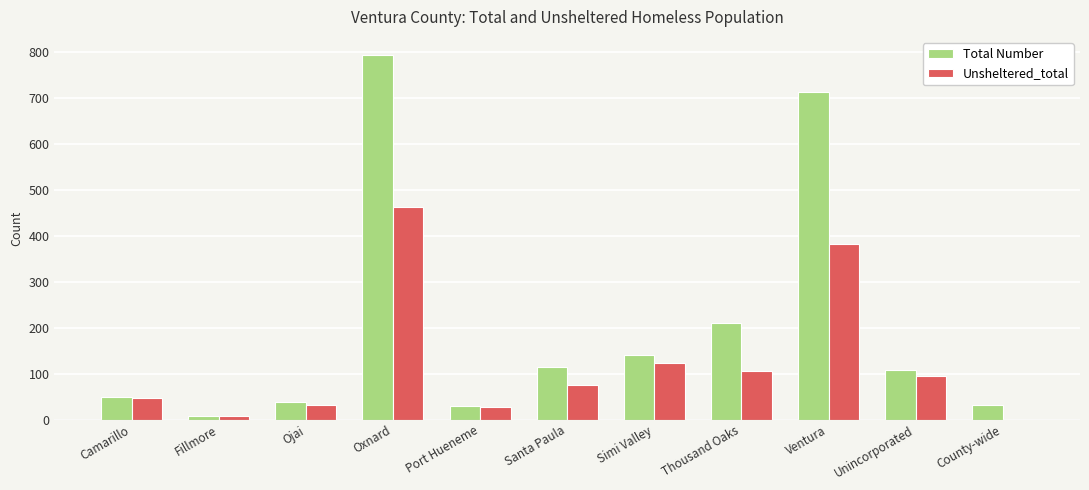

What are all the series names shown in the legend?

Total Number, Unsheltered_total